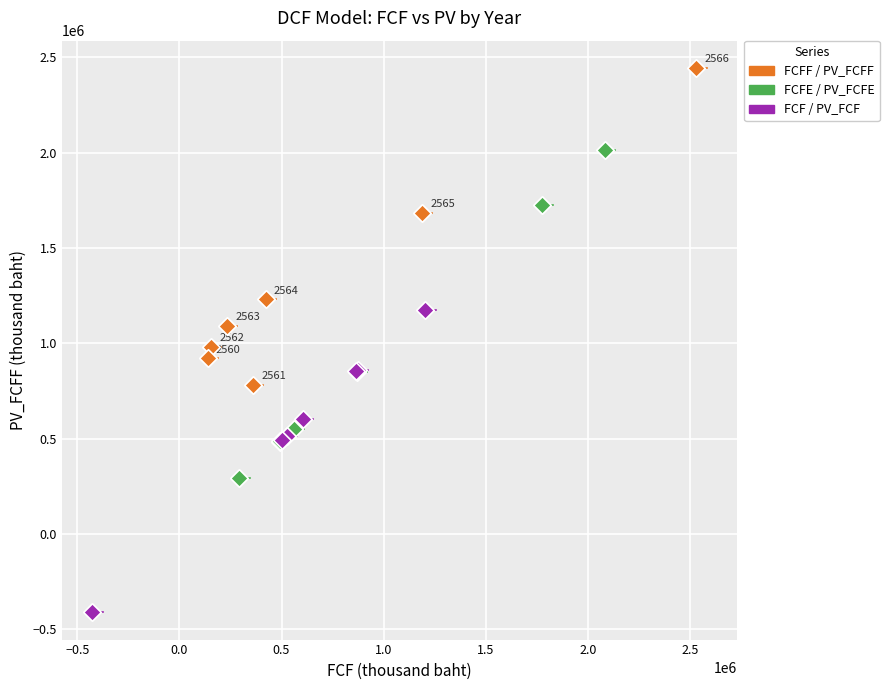

Which series contains the lowest Y value?

FCF / PV_FCF